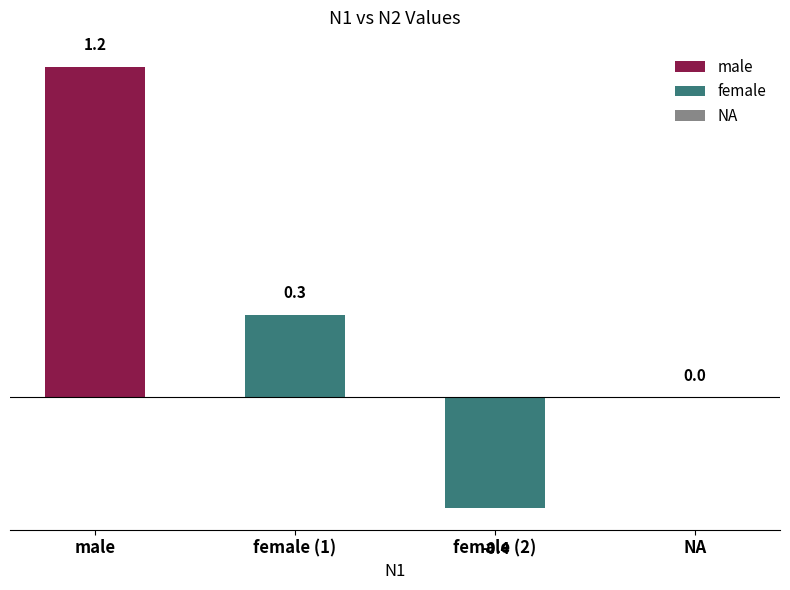

How many data points are less than 0?

1